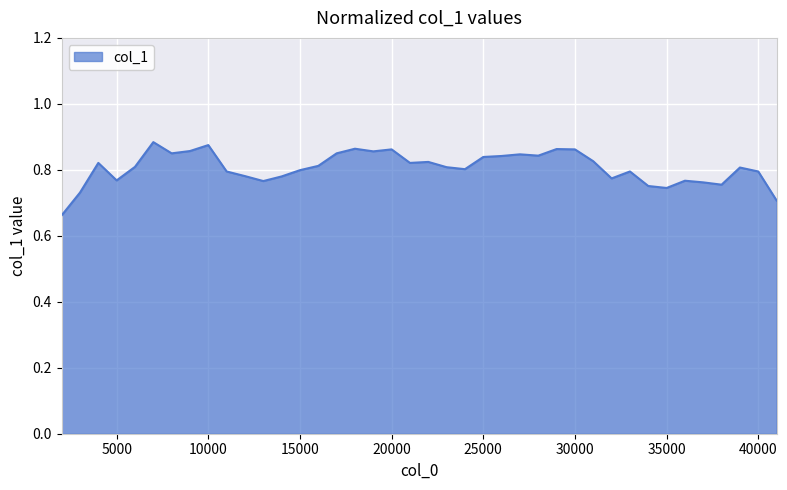

What is the smallest value displayed?

0.7